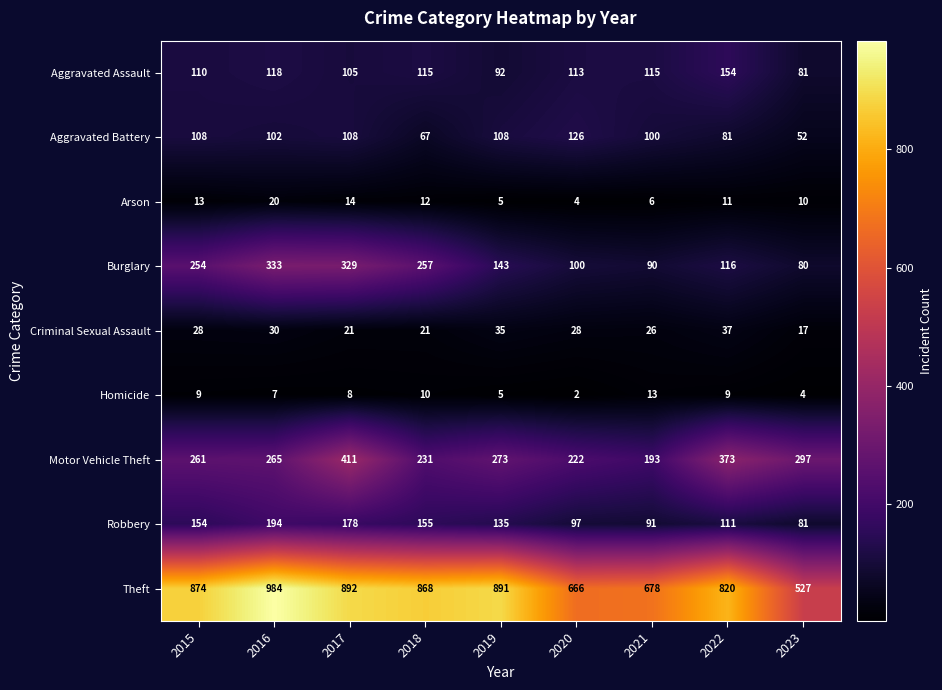

Which series has the largest range (max minus min)?

Theft